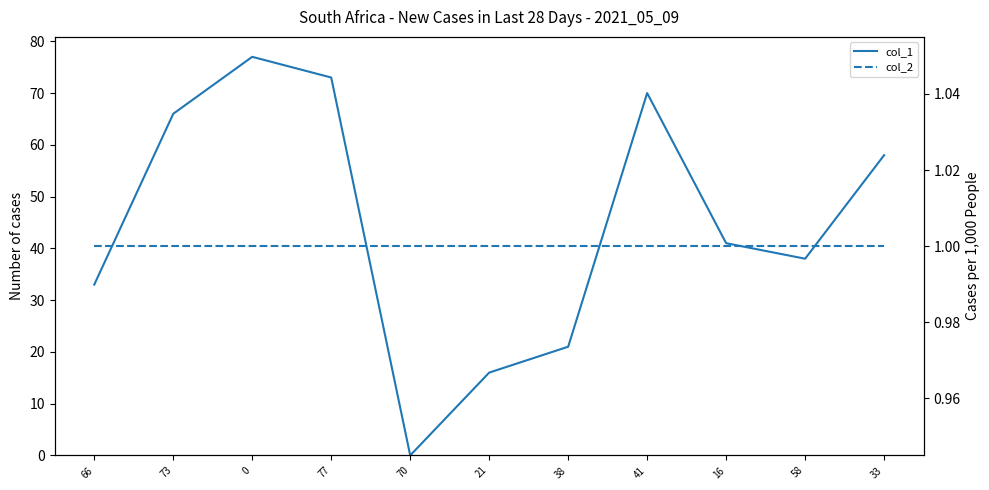

What is the difference between the highest and lowest values at 21?

15